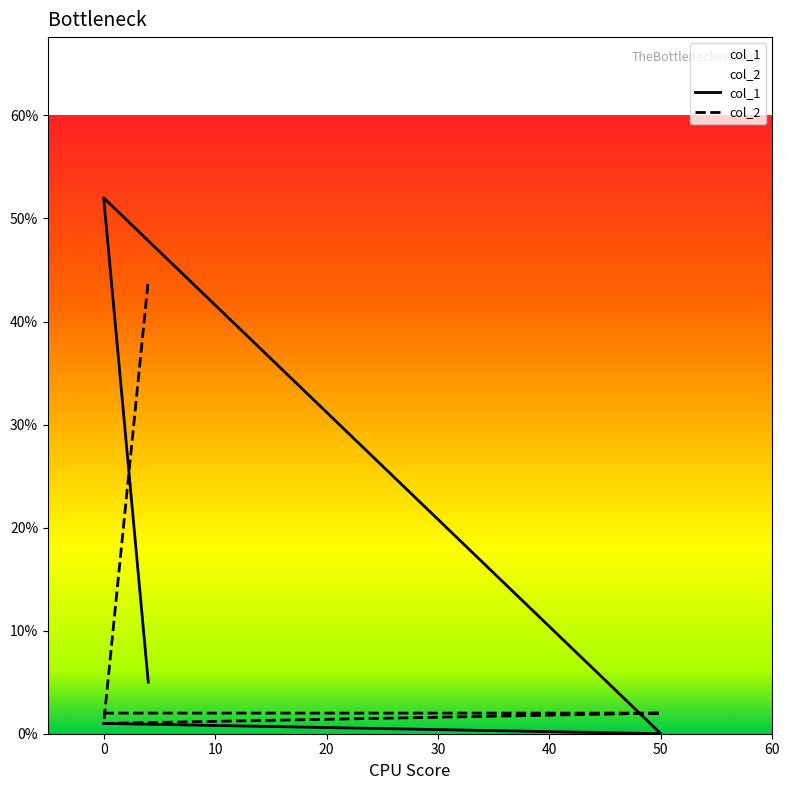

What is the spread (max minus min) of values at 50?

2